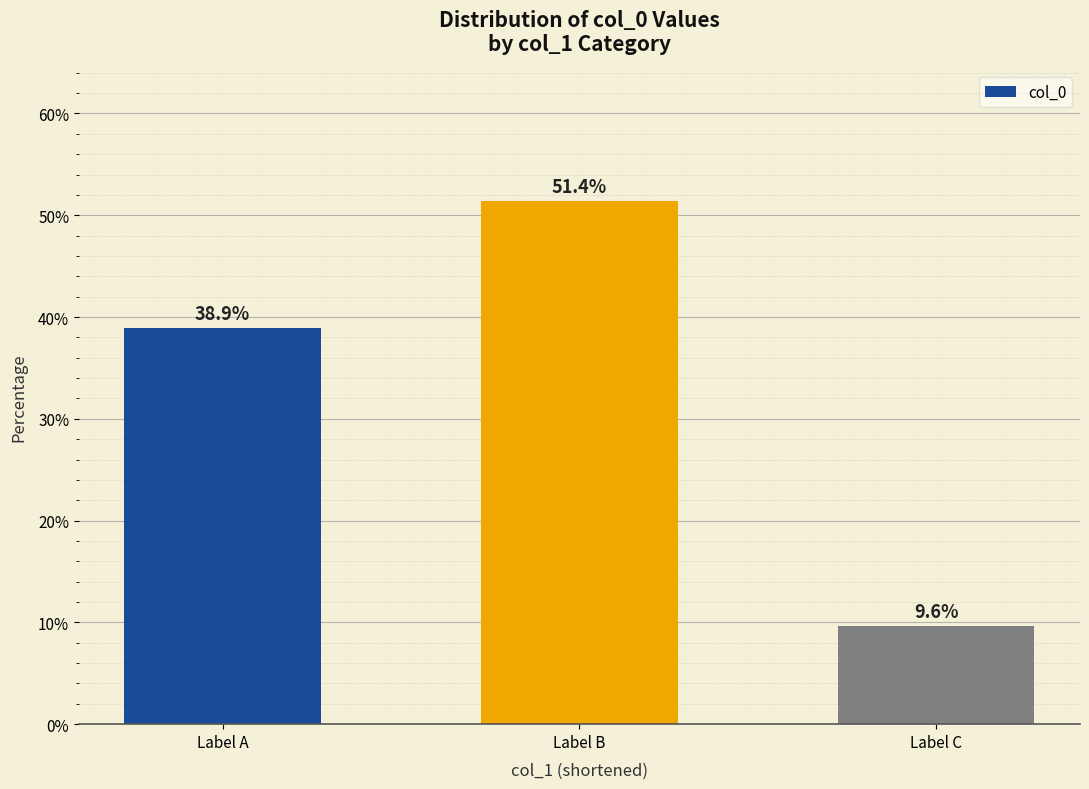

At which label does the data first exceed 38?

Label A